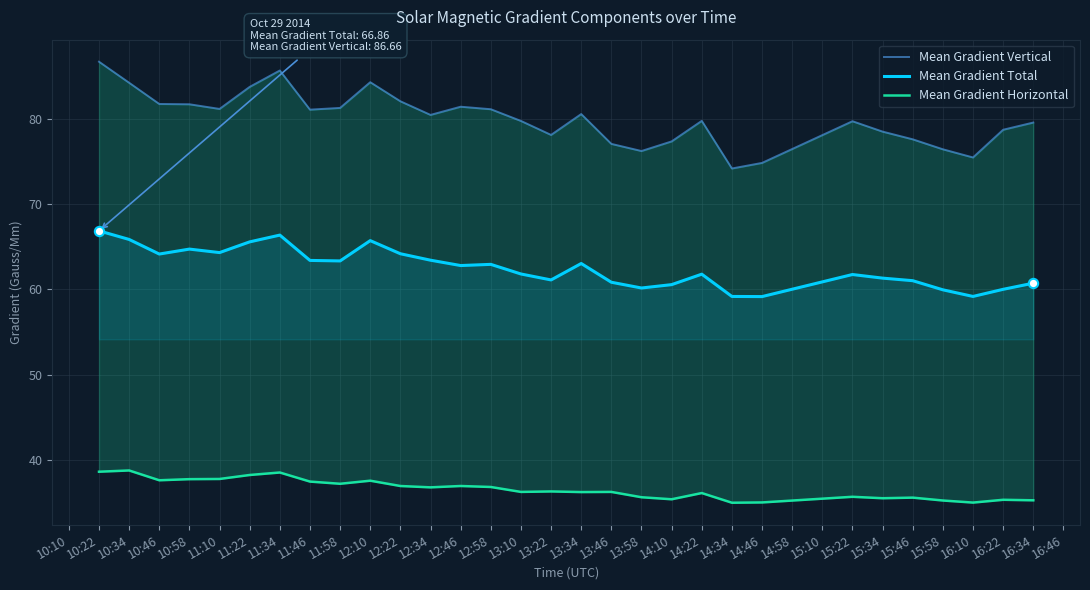

Which series reaches the maximum Y coordinate?

Mean Gradient Vertical